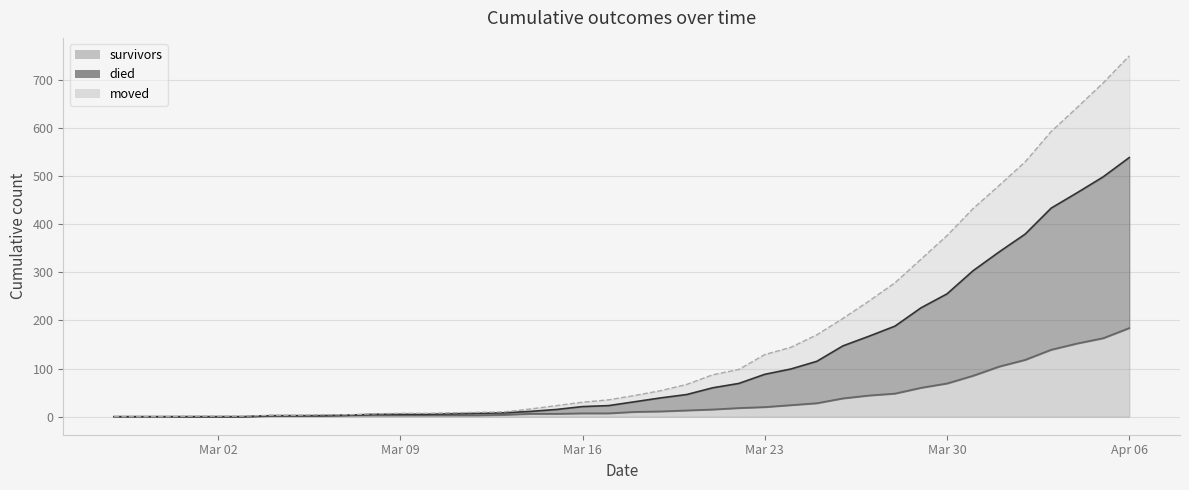

At 2020-03-27, list the series in order from largest to smallest.

died, moved, survivors